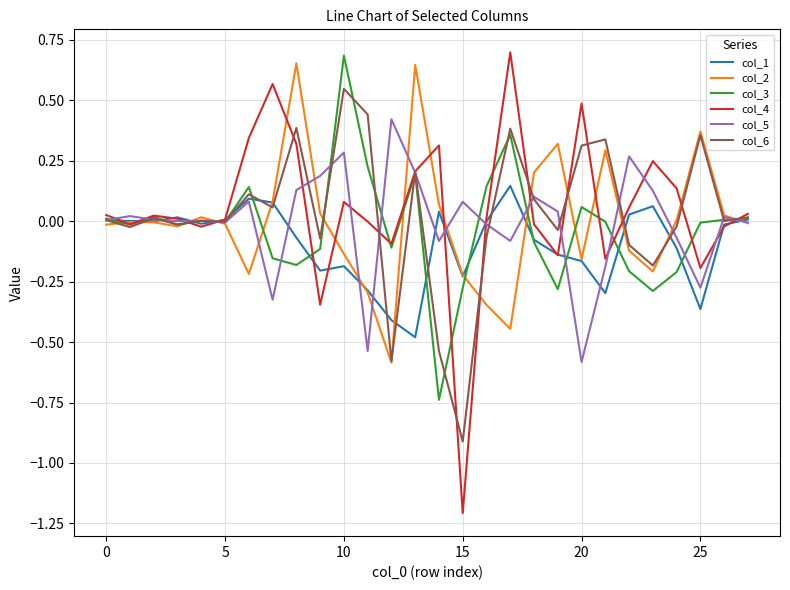

What is the difference between the maximum and second lowest values in the col_2 series?

1.1